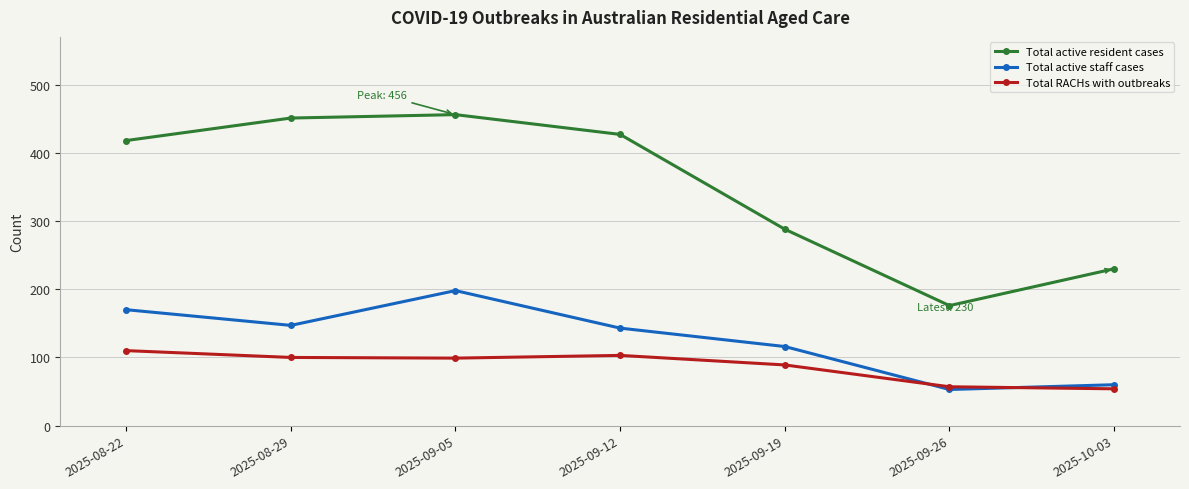

The value of Total active staff cases at 2025-09-05 is 198. True or false?

True